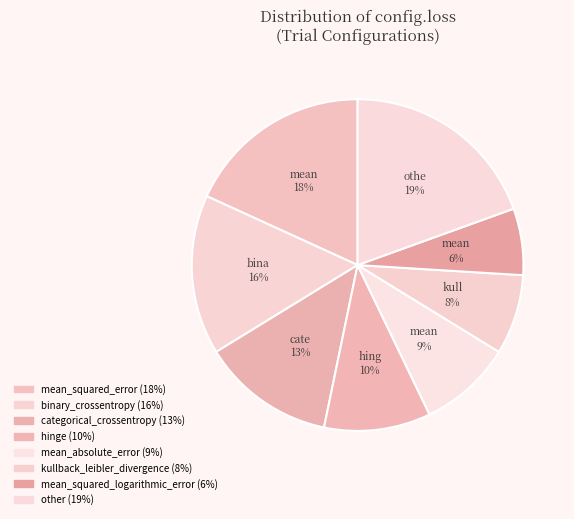

How many slices are in this pie chart?

8